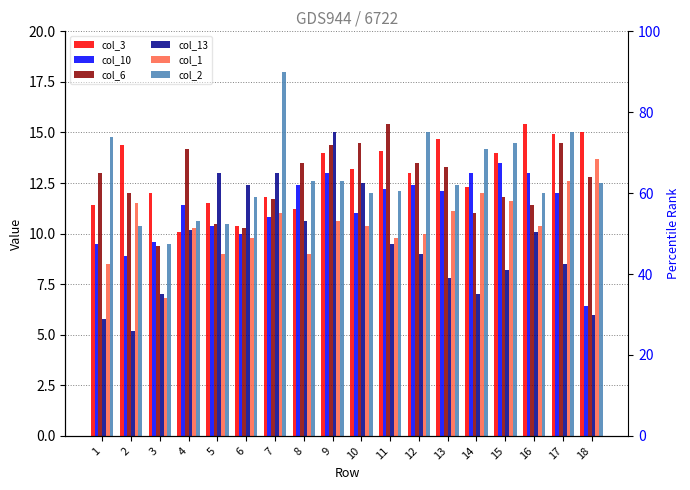

At which label does col_6 reach its minimum?

3